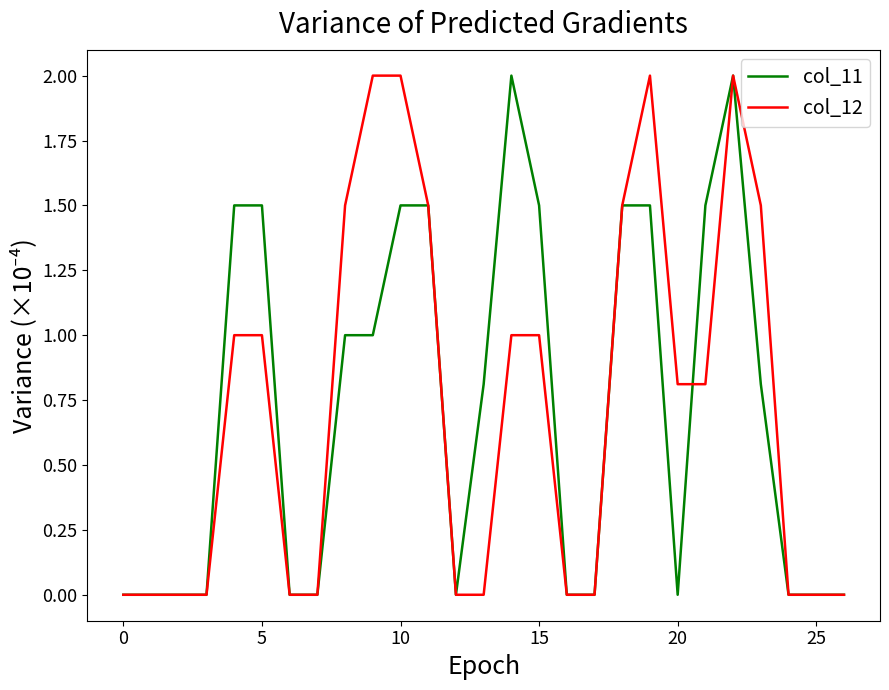

What is the greatest value displayed?

2.0